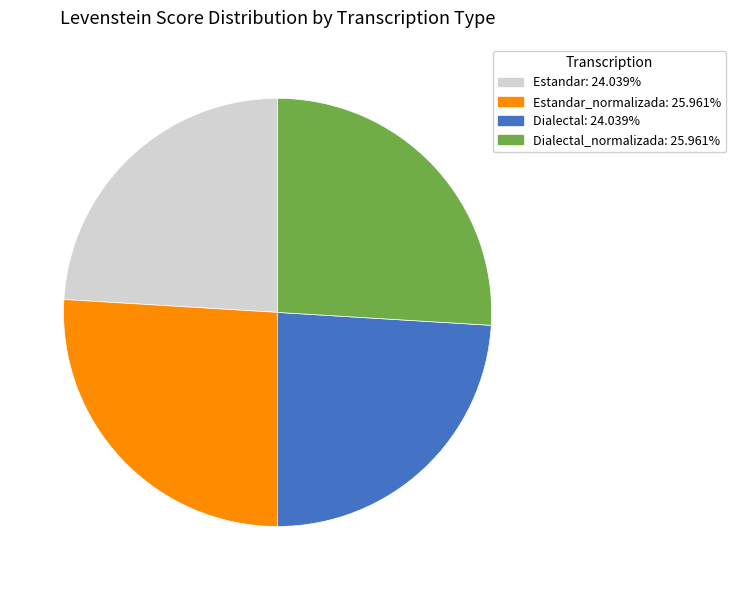

Is there any slice that represents more than half of the pie?

No